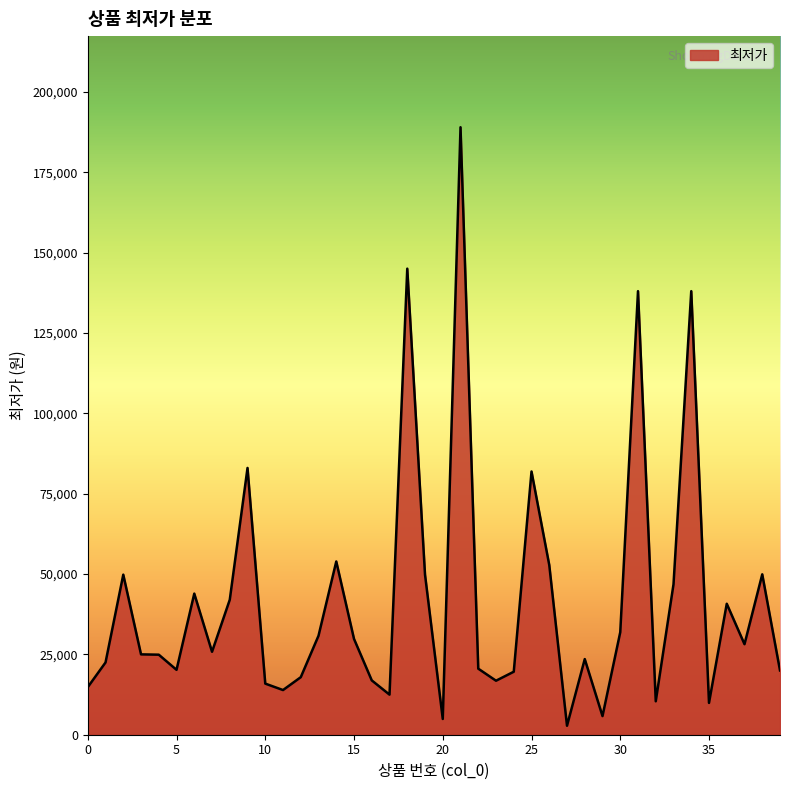

What is the difference between the maximum and minimum values?

186210